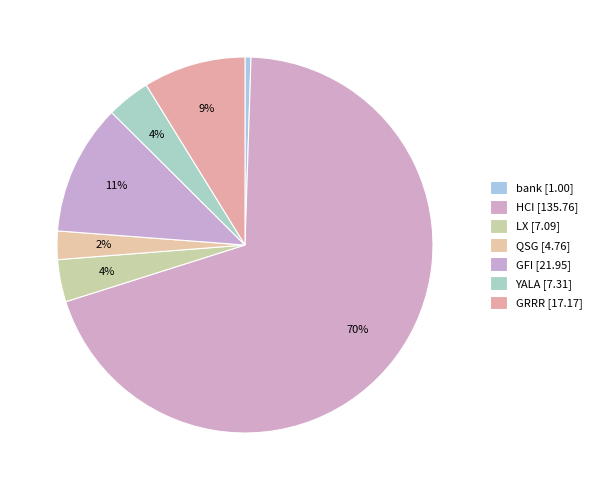

How many segments does this pie chart have?

7